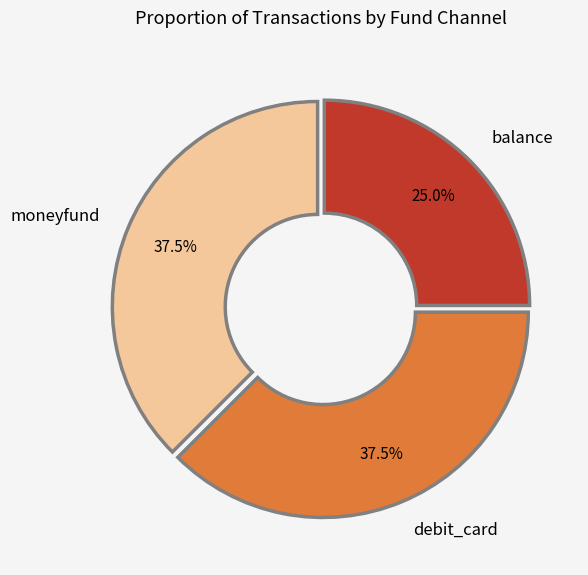

True or false: moneyfund accounts for 48% of the total.

False